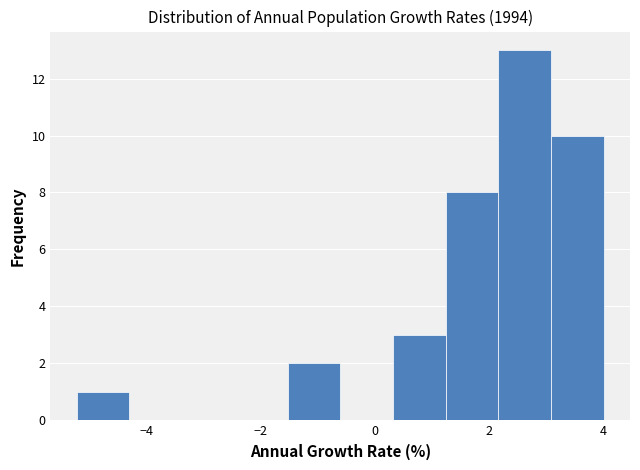

Reading left to right, list every bar in this chart as the range it spans on the x-axis followed by its height. Neither the bar edges nor the heights are printed on the chart, so give them approximately, as read against the axes.

-5.2 to -4.4: 1
-4.4 to -3.4: 0
-3.4 to -2.4: 0
-2.4 to -1.6: 0
-1.6 to -0.6: 2
-0.6 to 0.4: 0
0.4 to 1.2: 3
1.2 to 2.2: 8
2.2 to 3.0: 13
3.0 to 4.0: 10